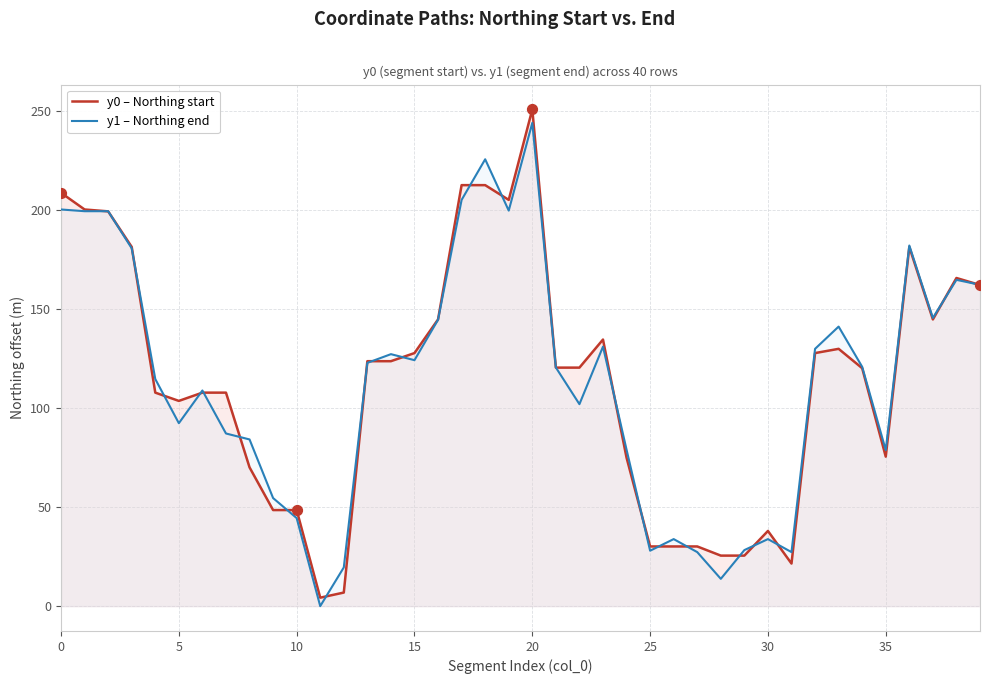

At how many categories does at least one series exceed 190?

7